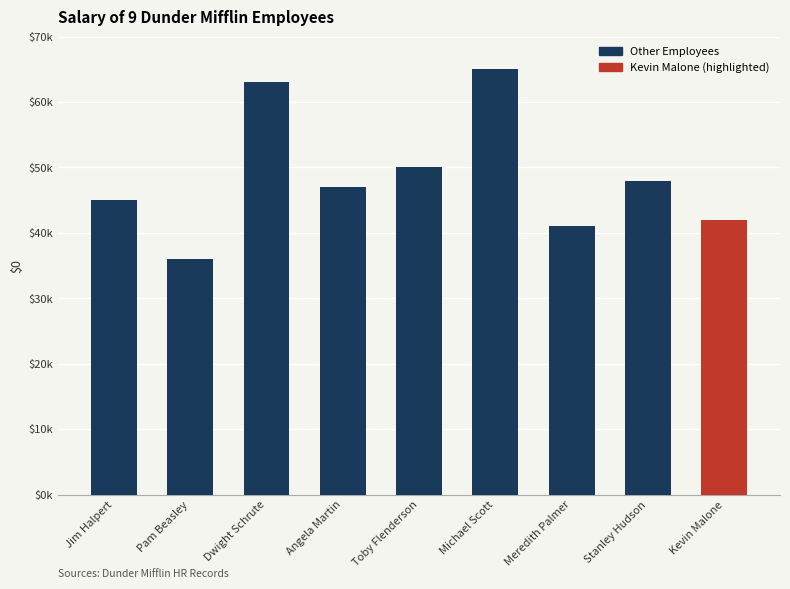

Reading right to left, what are all the values shown in this chart?

Kevin Malone=42000	Stanley Hudson=48000	Meredith Palmer=41000	Michael Scott=65000	Toby Flenderson=50000	Angela Martin=47000	Dwight Schrute=63000	Pam Beasley=36000	Jim Halpert=45000